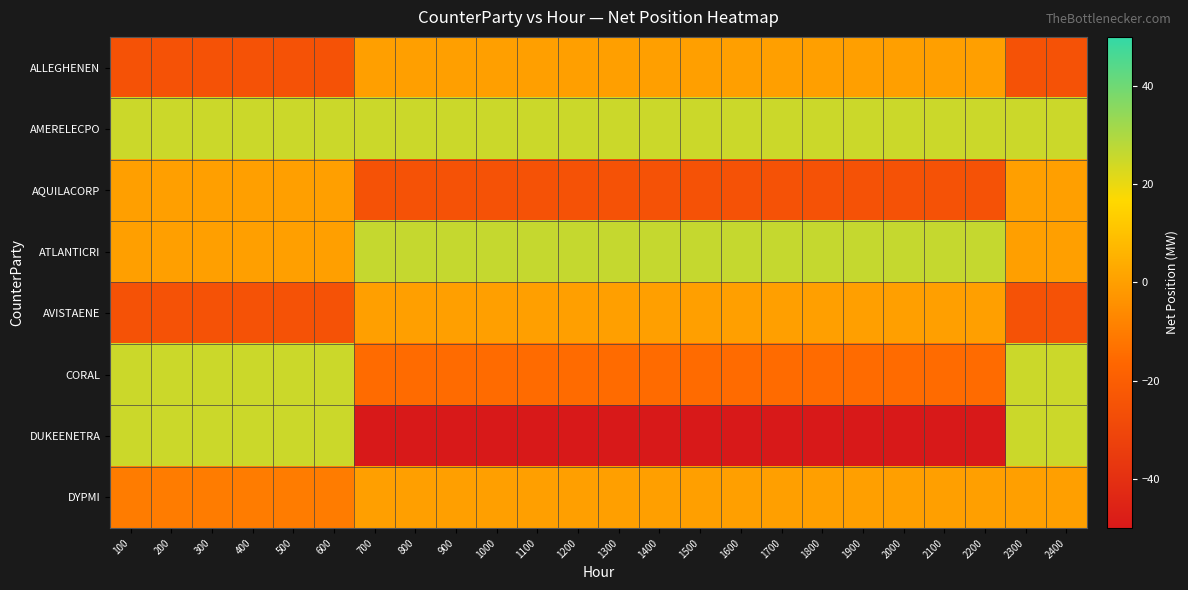

Reading right to left, extract all data points from this chart.

ALLEGHENEN: 2400=-25	2300=-25	2200=0	2100=0	2000=0	1900=0	1800=0	1700=0	1600=0	1500=0	1400=0	1300=0	1200=0	1100=0	1000=0	900=0	800=0	700=0	600=-25	500=-25	400=-25	300=-25	200=-25	100=-25
AMERELECPO: 2400=25	2300=25	2200=25	2100=25	2000=25	1900=25	1800=25	1700=25	1600=25	1500=25	1400=25	1300=25	1200=25	1100=25	1000=25	900=25	800=25	700=25	600=25	500=25	400=25	300=25	200=25	100=25
AQUILACORP: 2400=0	2300=0	2200=-25	2100=-25	2000=-25	1900=-25	1800=-25	1700=-25	1600=-25	1500=-25	1400=-25	1300=-25	1200=-25	1100=-25	1000=-25	900=-25	800=-25	700=-25	600=0	500=0	400=0	300=0	200=0	100=0
ATLANTICRI: 2400=0	2300=0	2200=26	2100=26	2000=26	1900=26	1800=26	1700=26	1600=26	1500=26	1400=26	1300=26	1200=26	1100=26	1000=26	900=26	800=26	700=26	600=0	500=0	400=0	300=0	200=0	100=0
AVISTAENE: 2400=-25	2300=-25	2200=0	2100=0	2000=0	1900=0	1800=0	1700=0	1600=0	1500=0	1400=0	1300=0	1200=0	1100=0	1000=0	900=0	800=0	700=0	600=-25	500=-25	400=-25	300=-25	200=-25	100=-25
CORAL: 2400=25	2300=25	2200=-15	2100=-15	2000=-15	1900=-15	1800=-15	1700=-15	1600=-15	1500=-15	1400=-15	1300=-15	1200=-15	1100=-15	1000=-15	900=-15	800=-15	700=-15	600=25	500=25	400=25	300=25	200=25	100=25
DUKEENETRA: 2400=25	2300=25	2200=-50	2100=-50	2000=-50	1900=-50	1800=-50	1700=-50	1600=-50	1500=-50	1400=-50	1300=-50	1200=-50	1100=-50	1000=-50	900=-50	800=-50	700=-50	600=25	500=25	400=25	300=25	200=25	100=25
DYPMI: 2400=0	2300=0	2200=0	2100=0	2000=0	1900=0	1800=0	1700=0	1600=0	1500=0	1400=0	1300=0	1200=0	1100=0	1000=0	900=0	800=0	700=0	600=-10	500=-10	400=-10	300=-10	200=-10	100=-10